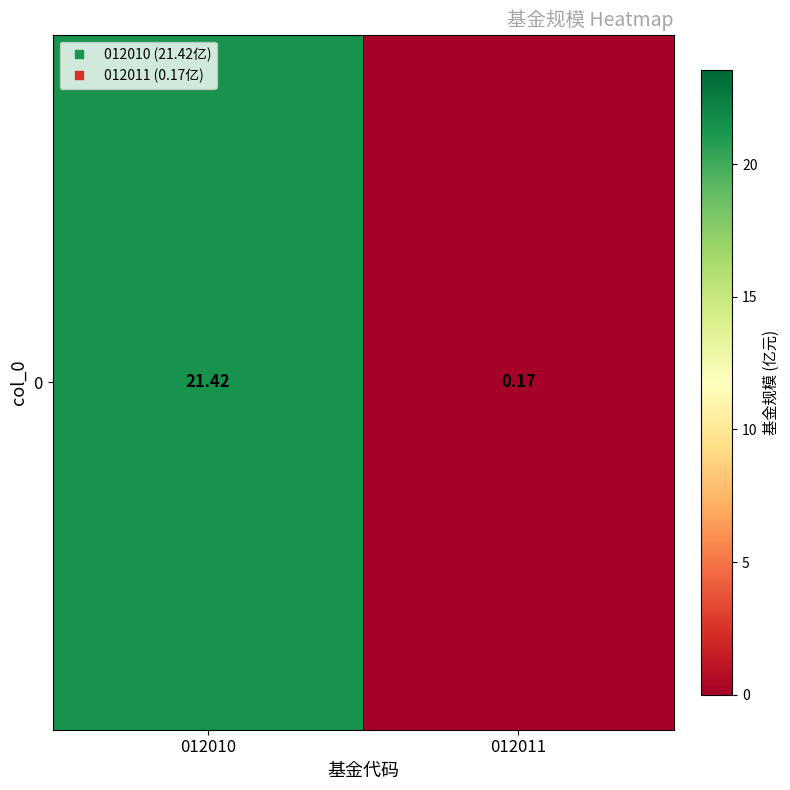

What is the greatest value displayed?

21.4